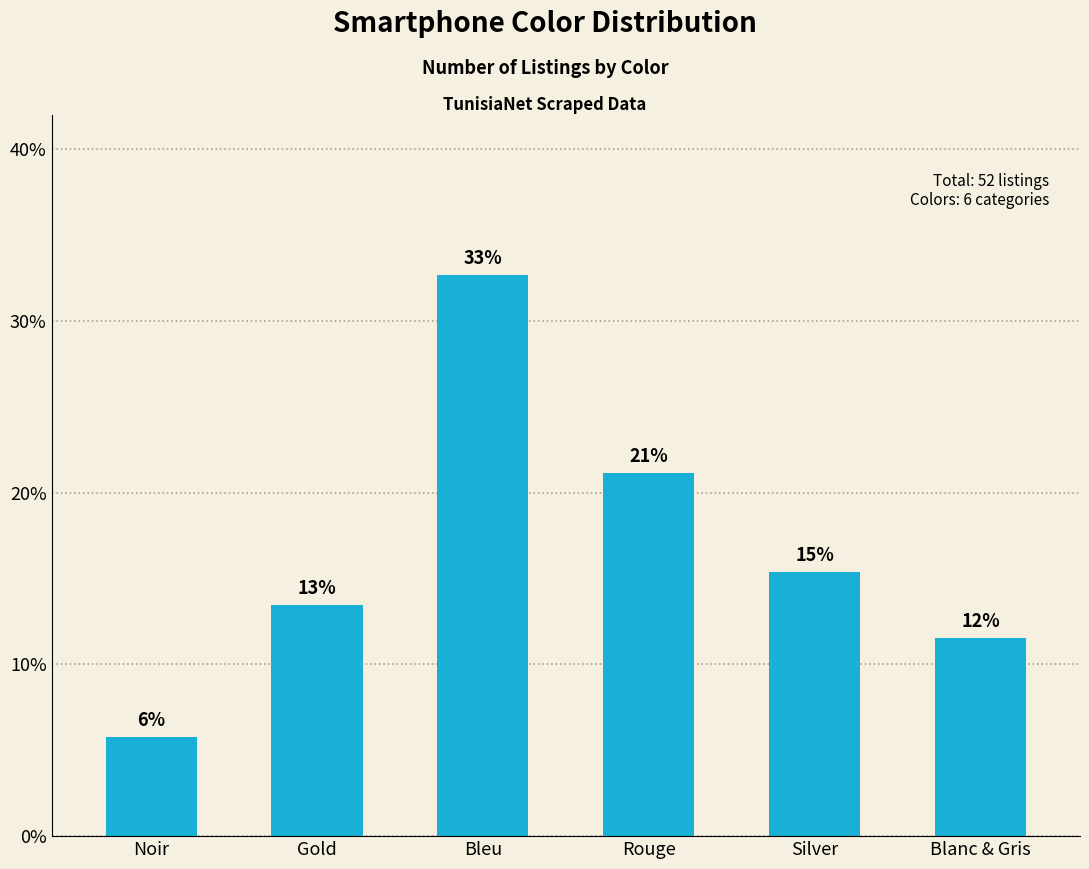

Does the chart contain stacked bars?

No